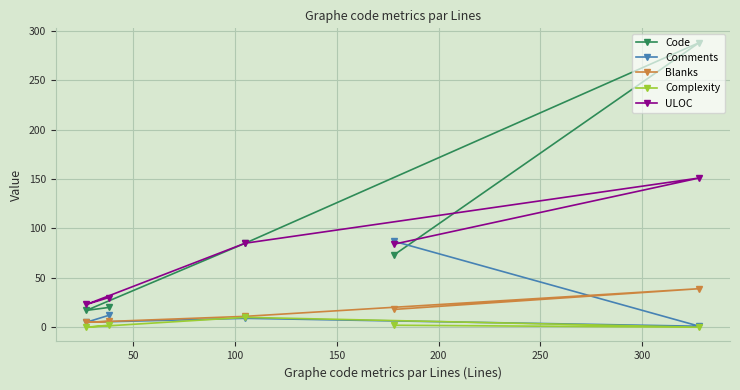

At how many categories does at least one series exceed 64?

3